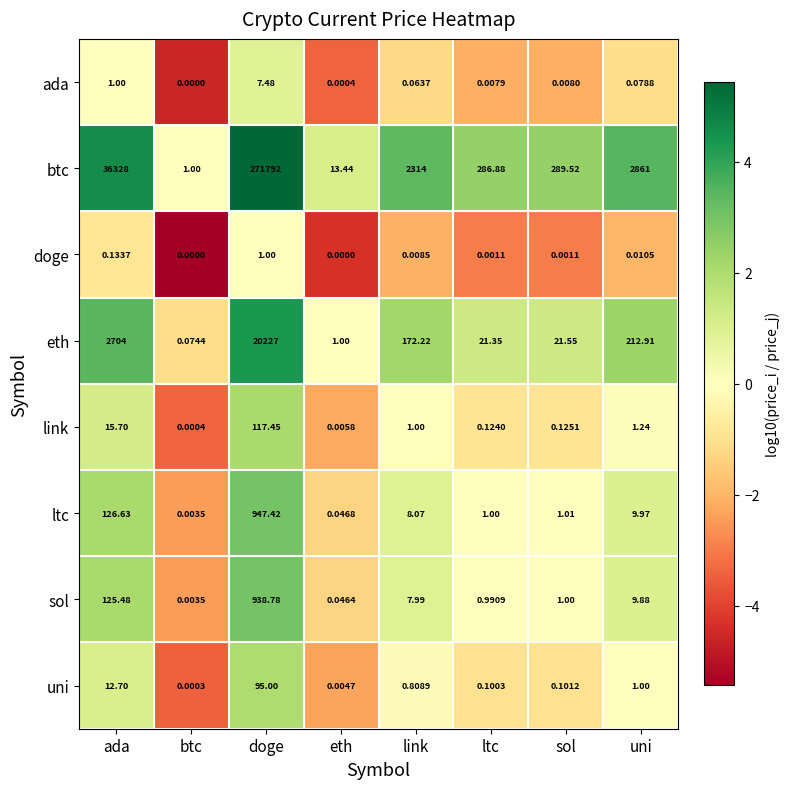

Which category has the highest value in the eth series?

doge